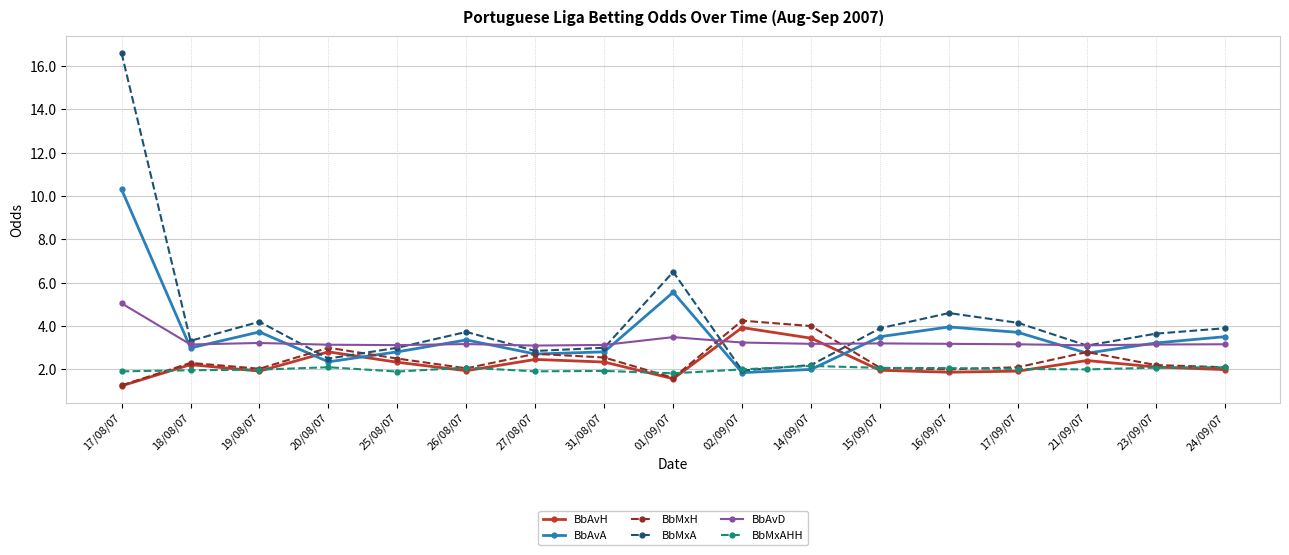

What value does the BbMxH series have at 27/08/07?

2.7